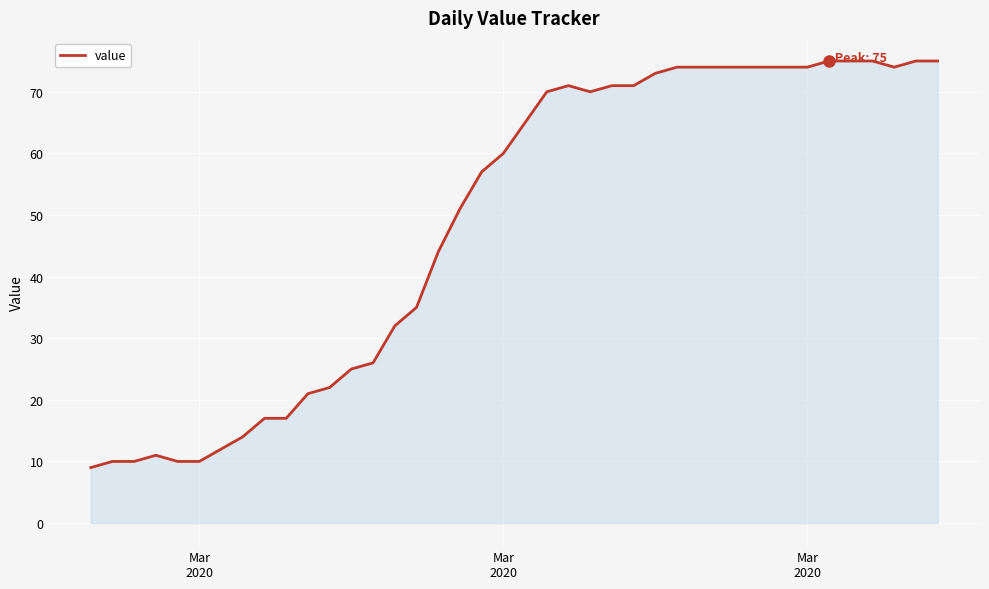

What is the smallest value displayed?

9